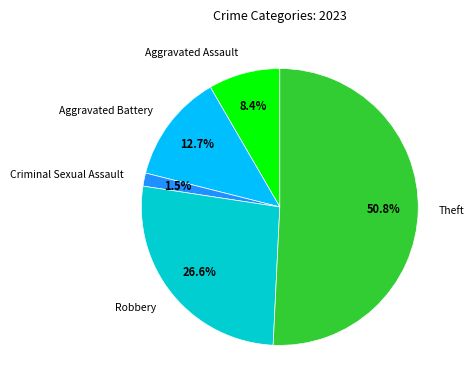

To the nearest percent, what is the difference between the largest and smallest slice percentages?

49%